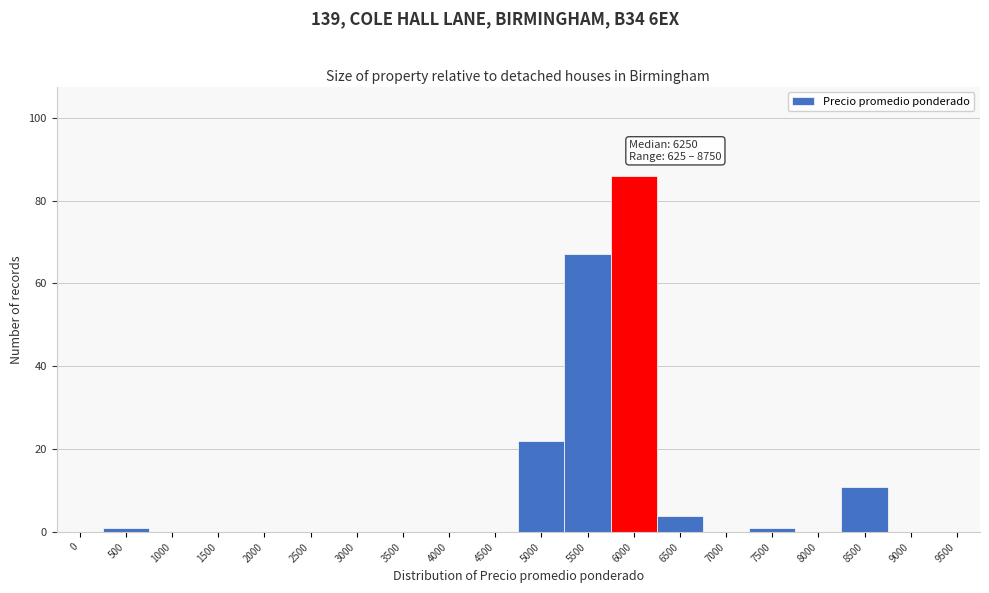

Reading left to right, what are all the values shown in this chart?

0=0	500=1	1000=0	1500=0	2000=0	2500=0	3000=0	3500=0	4000=0	4500=0	5000=22	5500=67	6000=86	6500=4	7000=0	7500=1	8000=0	8500=11	9000=0	9500=0